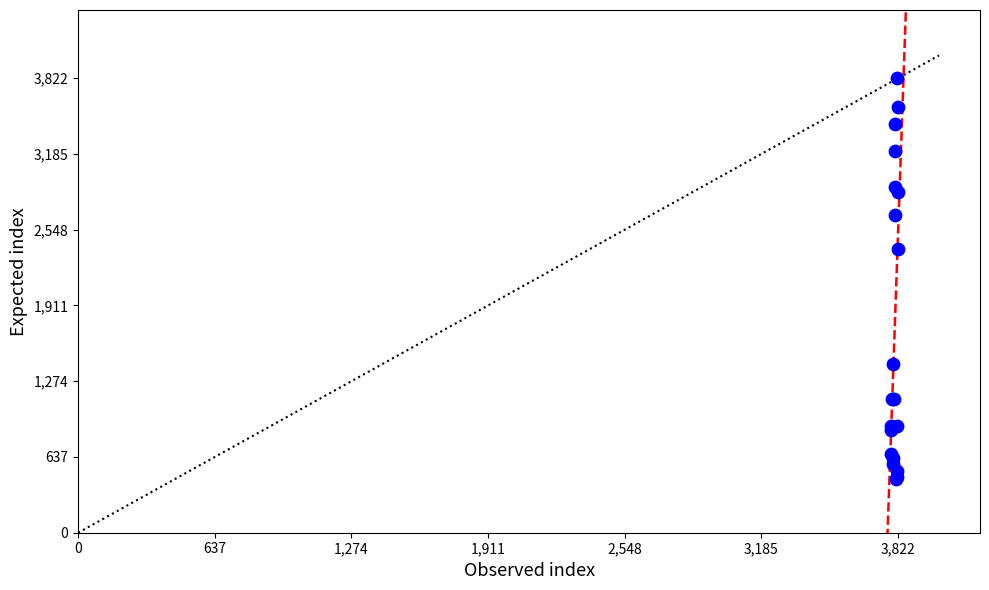

What Y value in the scatter plot is closest to 2135?

2385.1